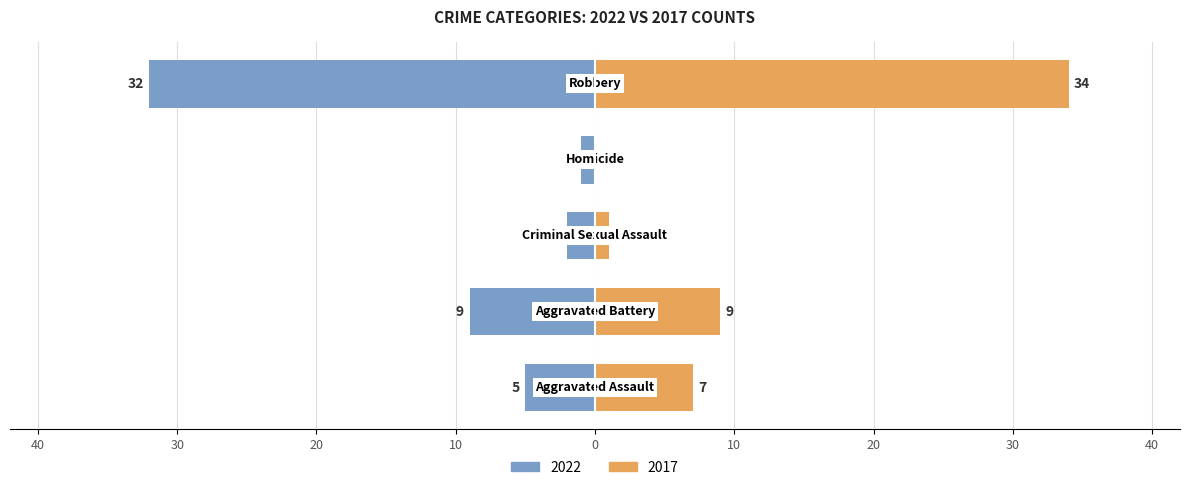

Rank the series by their average value, from highest to lowest.

2017, 2022